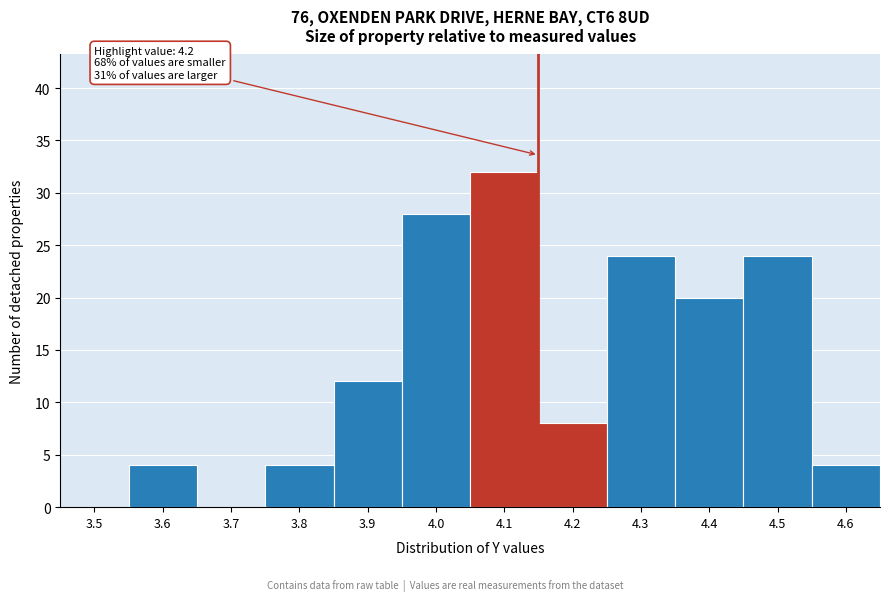

Reading left to right, extract all data points from this chart.

3.5=0	3.6=4	3.7=0	3.8=4	3.9=12	4.0=28	4.1=32	4.2=8	4.3=24	4.4=20	4.5=24	4.6=4